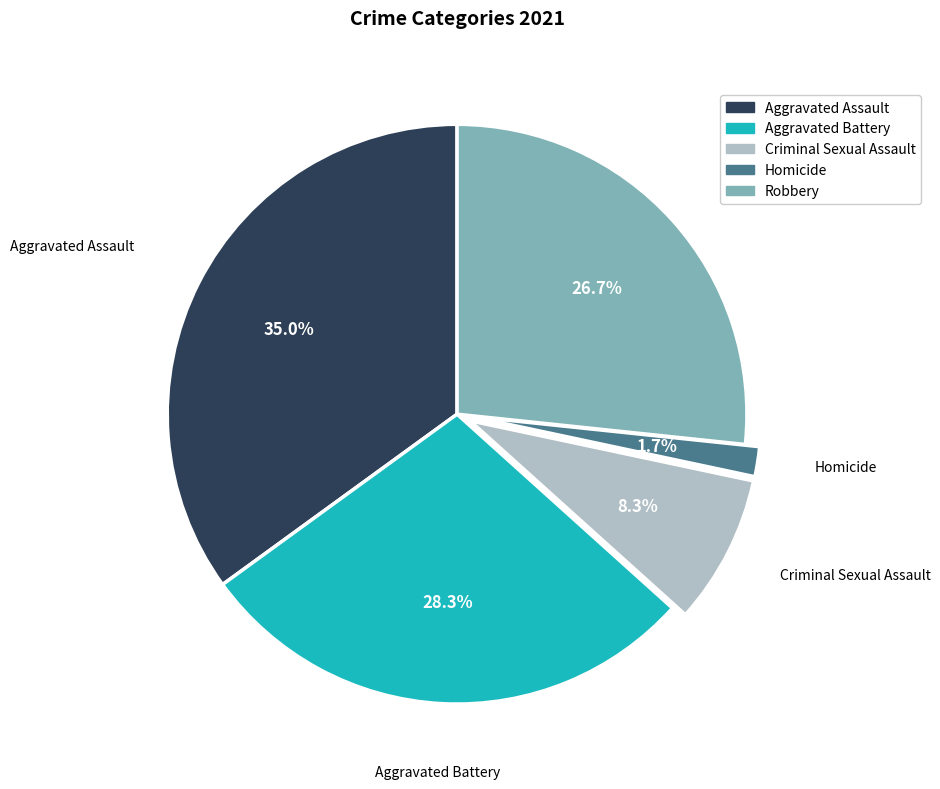

Which slice is the largest?

Aggravated Assault